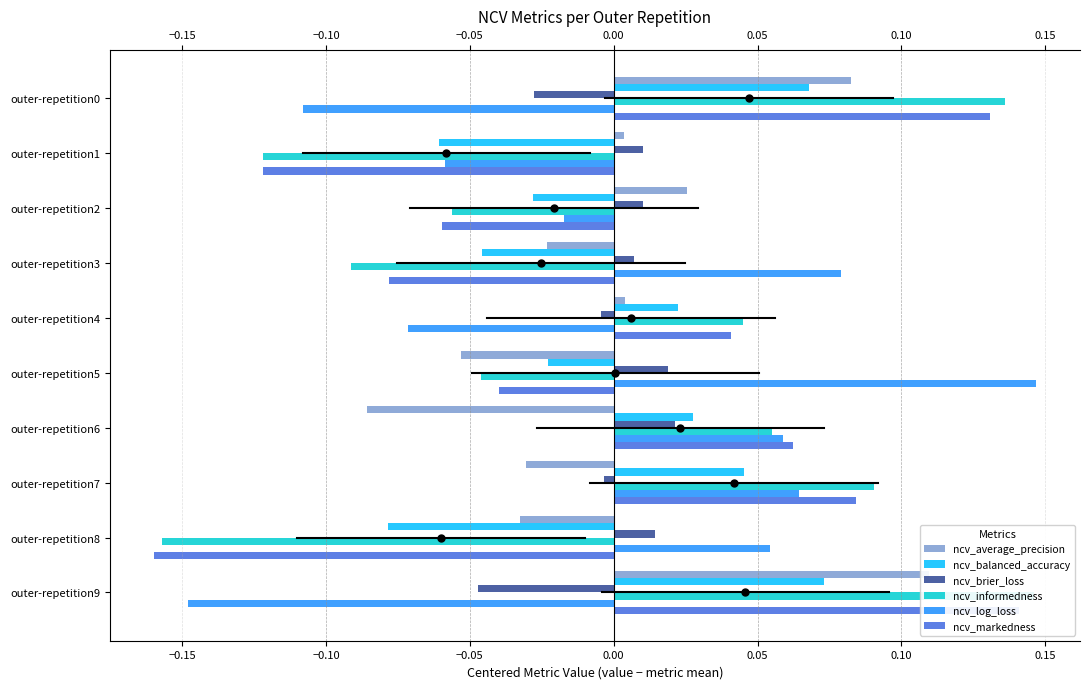

At how many categories does at least one series exceed 0?

10